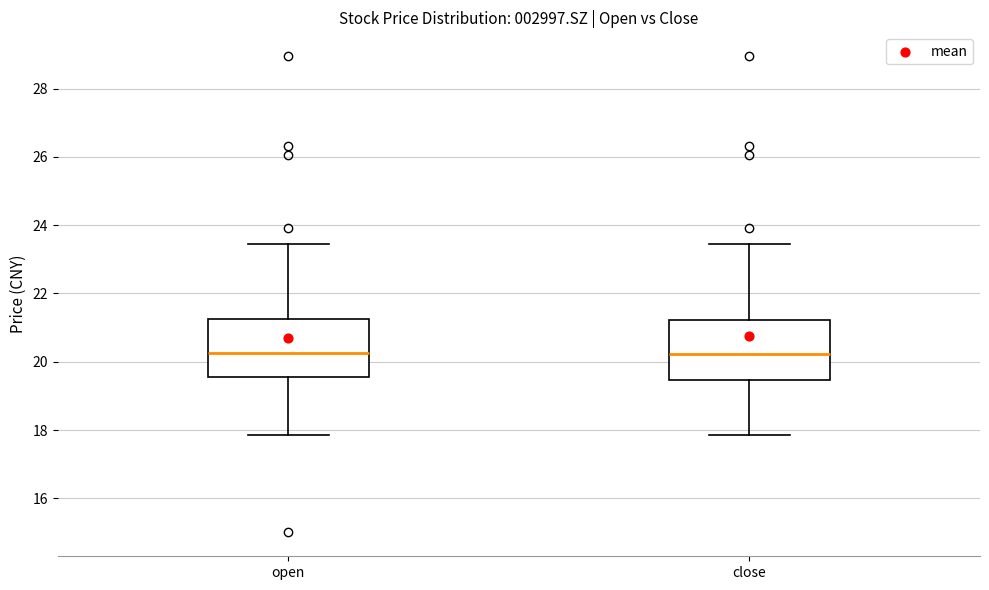

Reading left to right, transcribe this box plot: for each box, give where its median line is, the range the box spans, and where its two whiskers end, as read against the y-axis. The values are not printed on the chart, so give them approximately, as read against the axis.

open: median 20.2, box 19.6 to 21.2, whiskers 17.8 to 23.4
close: median 20.2, box 19.4 to 21.2, whiskers 17.8 to 23.4